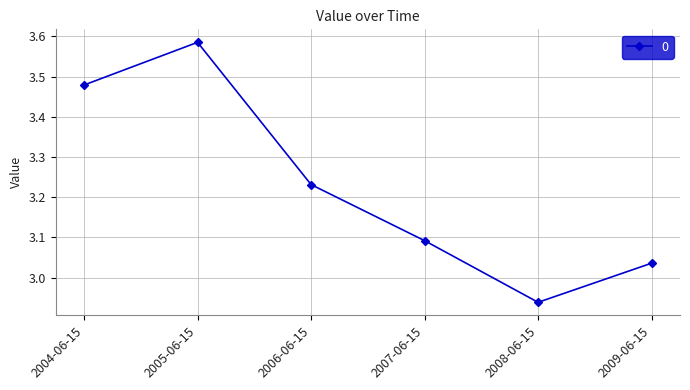

Which category has the highest value across all series?

2005-06-15